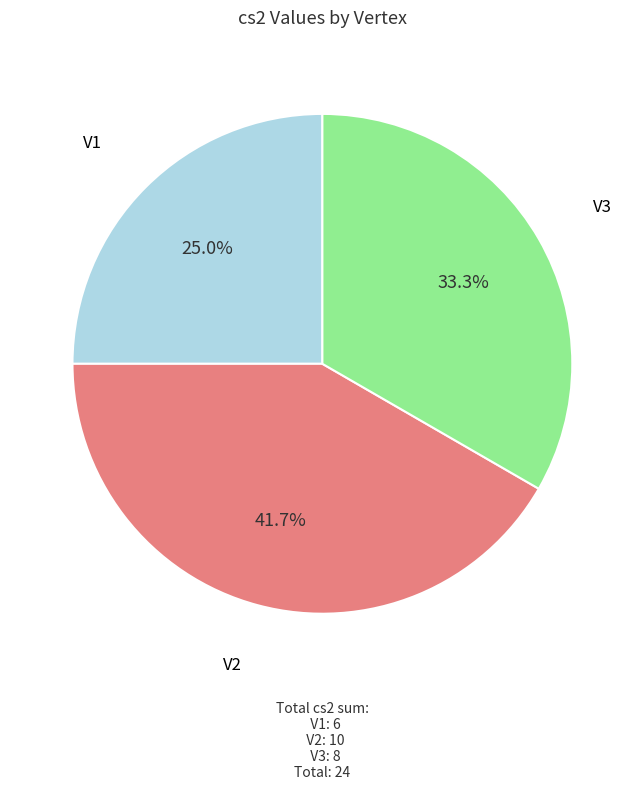

To the nearest percent, what is the combined percentage of V2 and V3?

75%